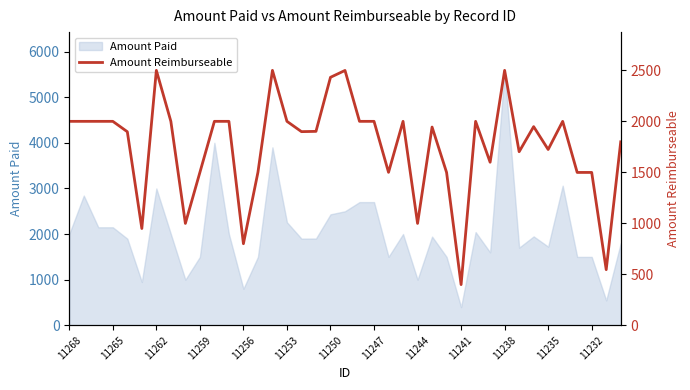

What is the maximum value for Amount Paid?

5587.1